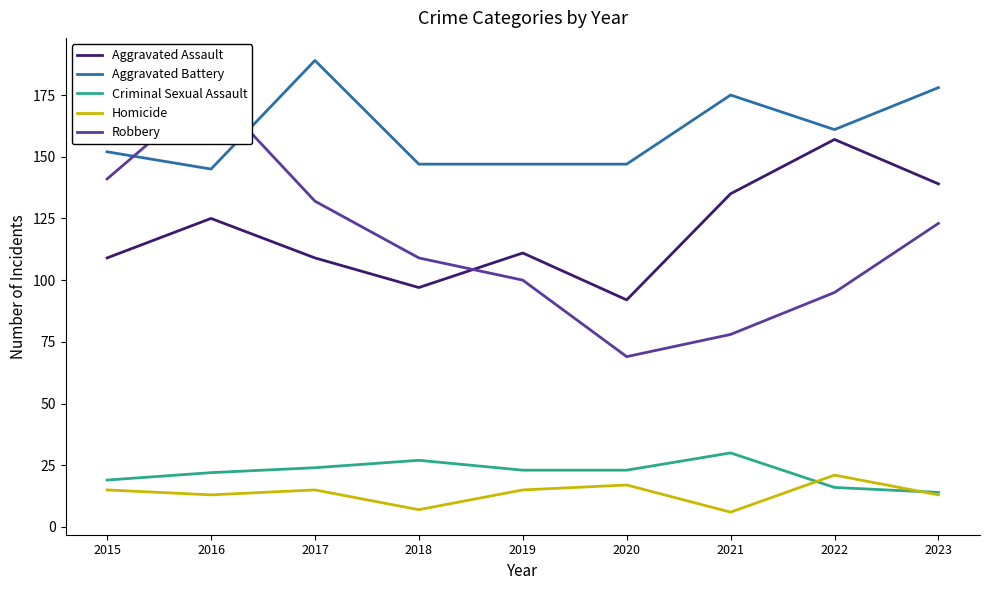

Which has a higher value, 2023 or 2022?

2022